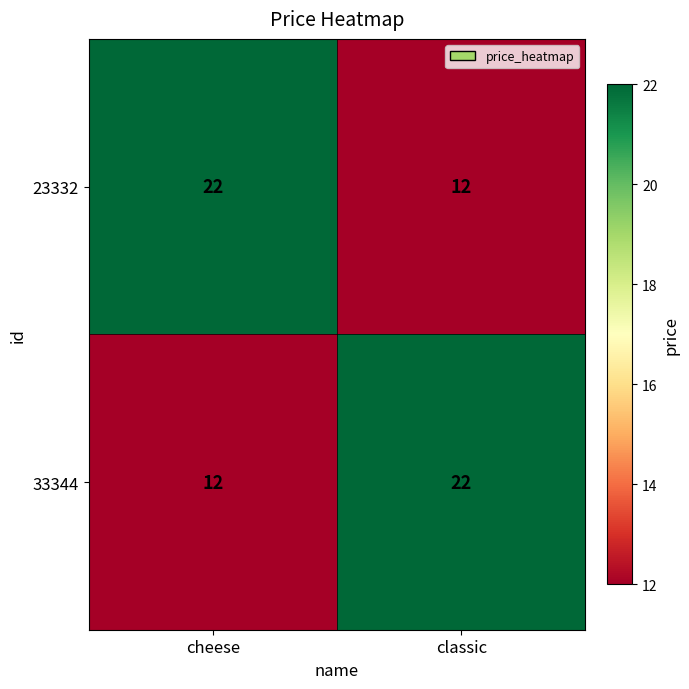

True or false: 23332 has a value of 9 at cheese.

False